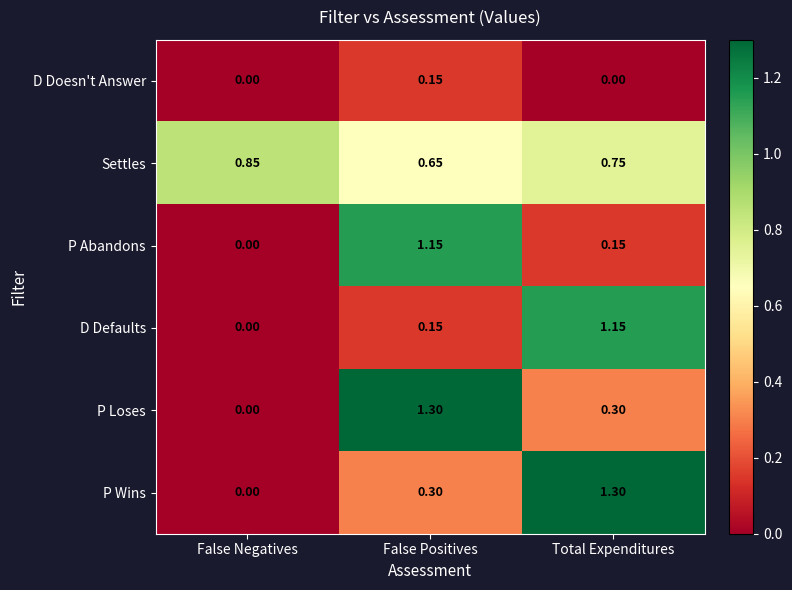

Which series changed the most between False Negatives and Total Expenditures?

P Wins